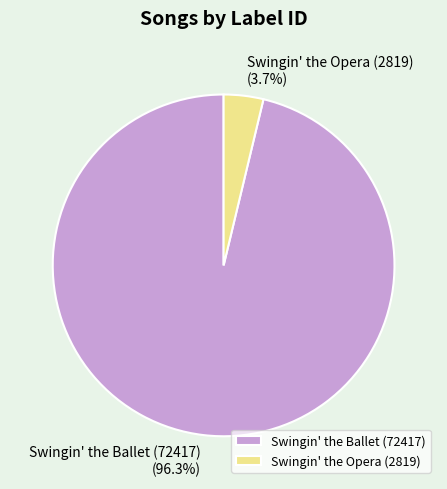

Between Swingin' the Opera (2819) and Swingin' the Ballet (72417), which is larger?

Swingin' the Ballet (72417)